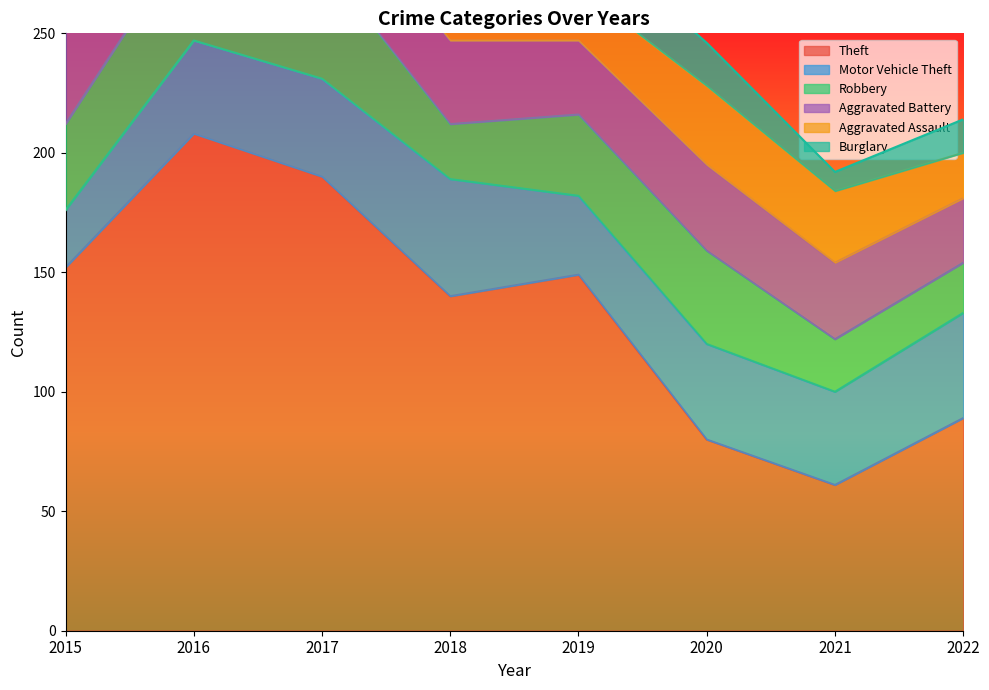

At how many categories does at least one series exceed 86?

6